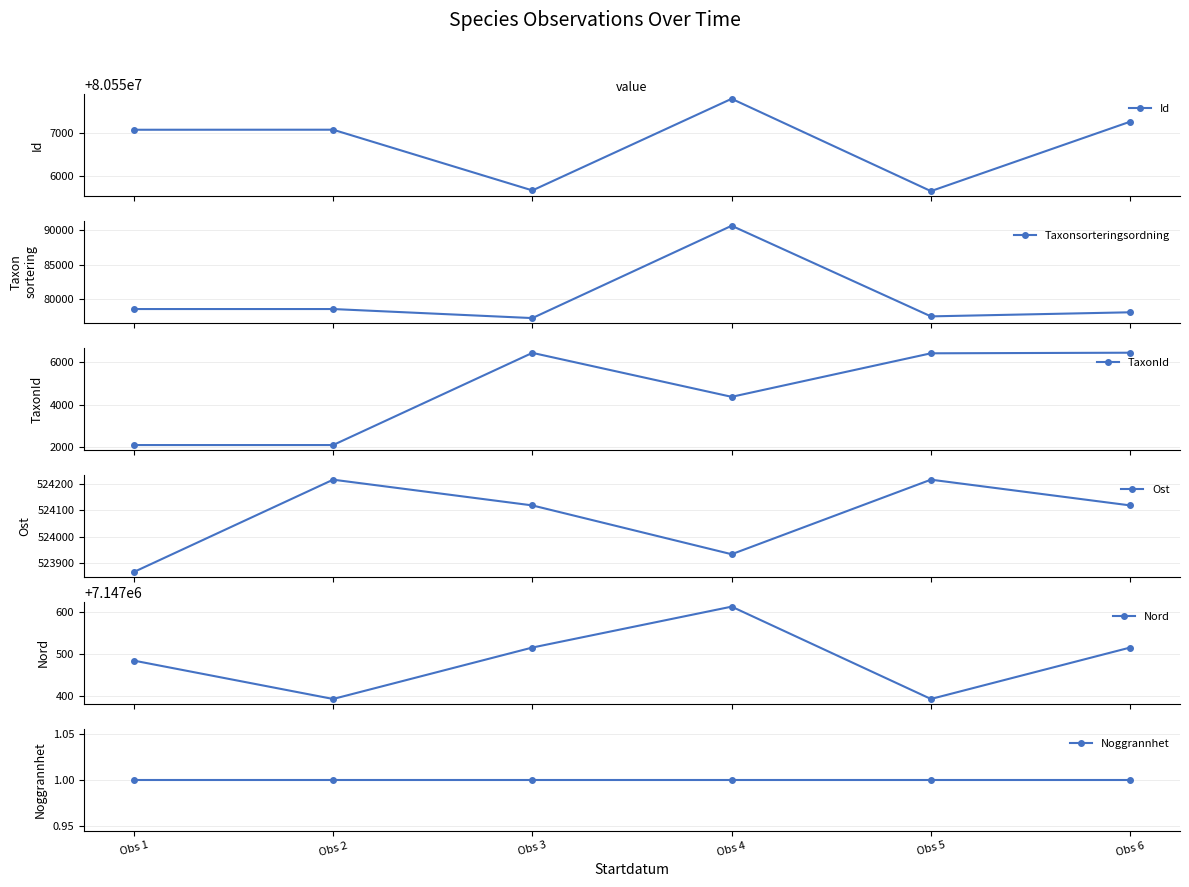

What is the difference between the Id values at Obs 3 and Obs 5?

16